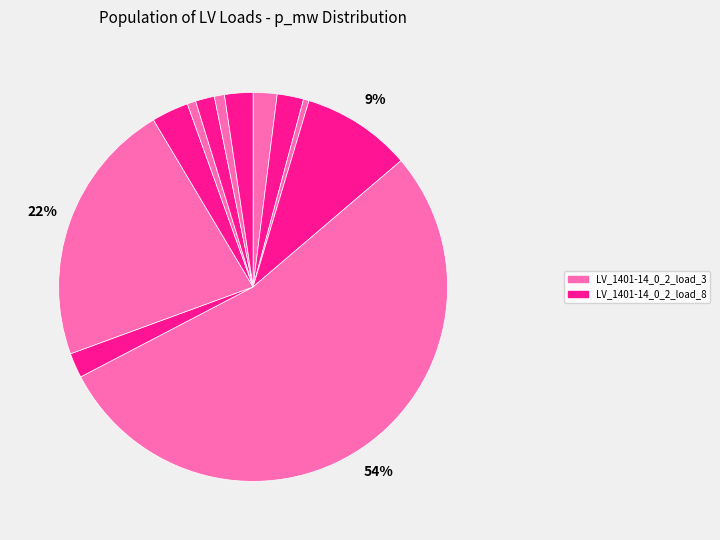

Rank the categories by value from lowest to highest.

LV_1401-14_0_2_load_2, LV_1401-14_0_2_load_18, LV_1401-14_0_2_load_14, LV_1401-14_0_2_load_9, LV_1401-14_0_2_load_0, LV_1401-14_0_2_load_5, LV_1401-14_0_2_load_1, LV_1401-14_0_2_load_15, LV_1401-14_0_2_load_6, LV_1401-14_0_2_load_19, LV_1401-14_0_2_load_8, LV_1401-14_0_2_load_3